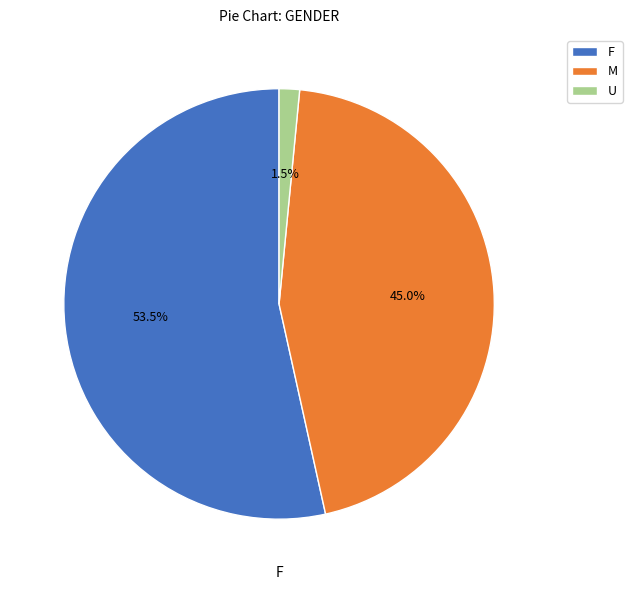

How many slices are in this pie chart?

3